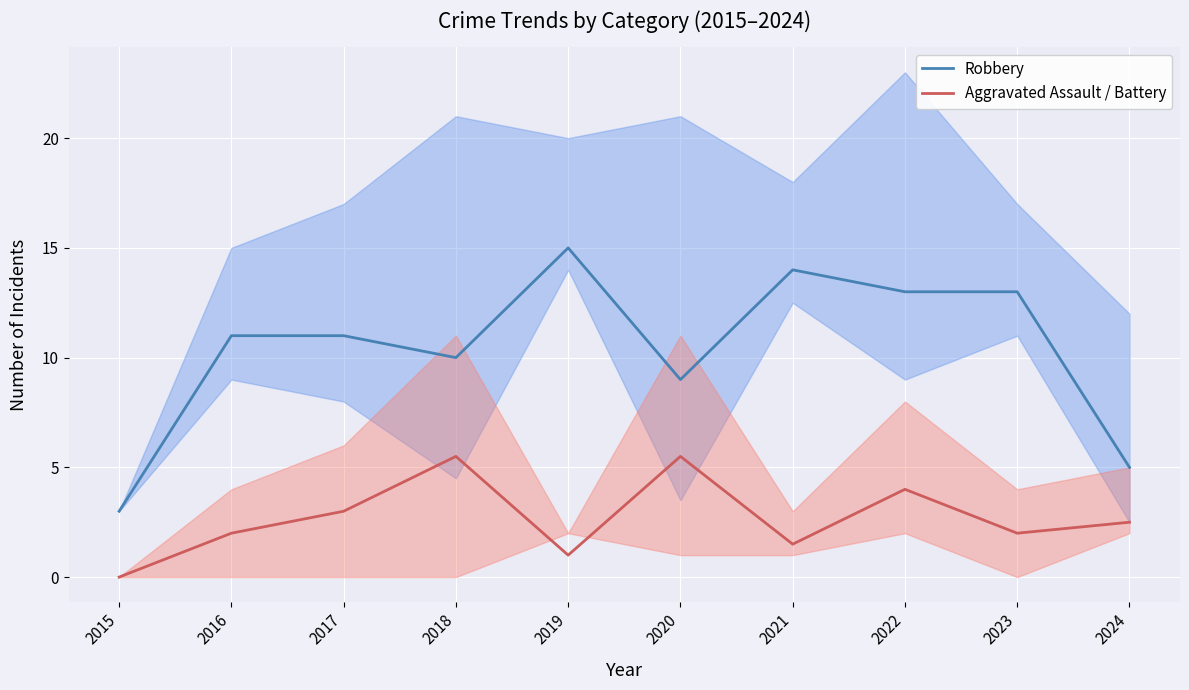

What is the average value of the Aggravated Assault / Battery series?

2.7